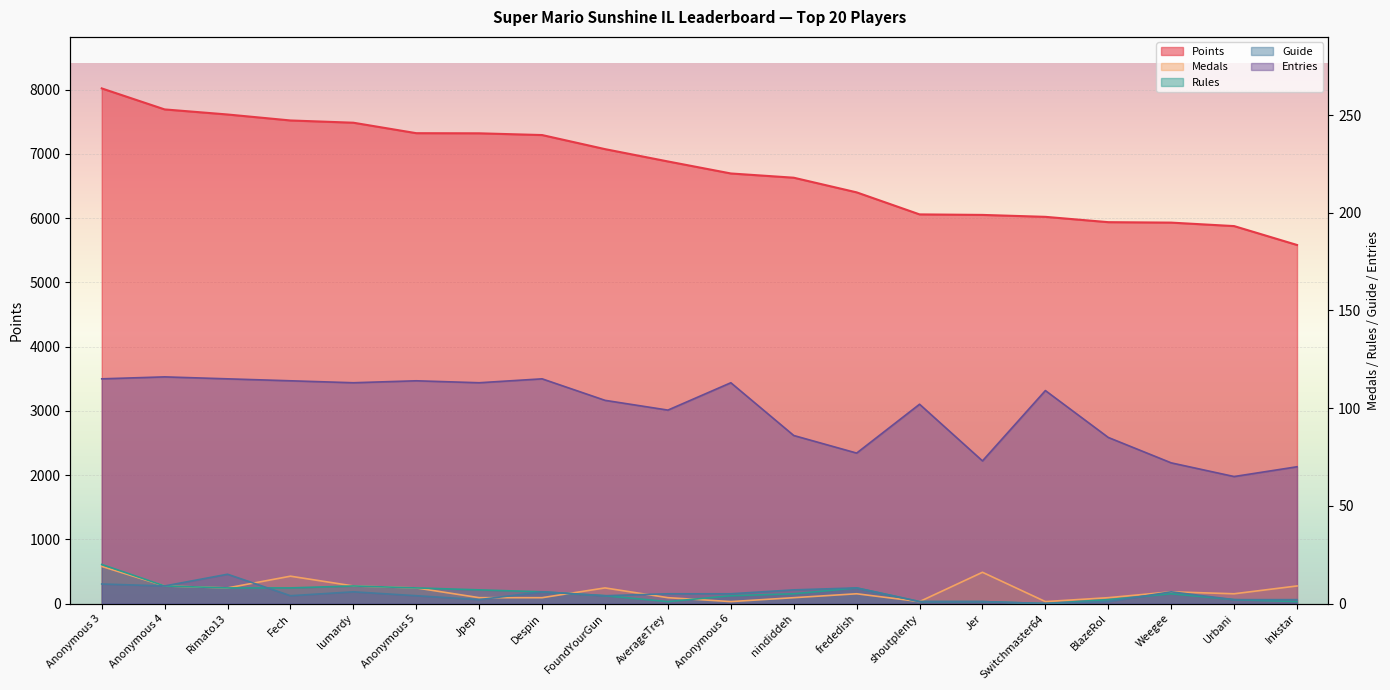

How many lines are shown in the chart?

5